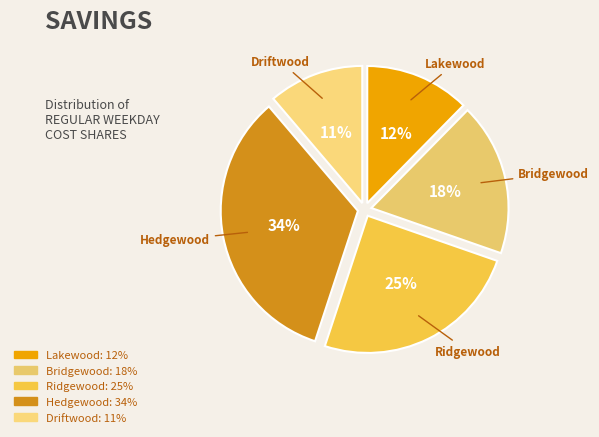

Rank the categories by value from highest to lowest.

Hedgewood, Ridgewood, Bridgewood, Lakewood, Driftwood